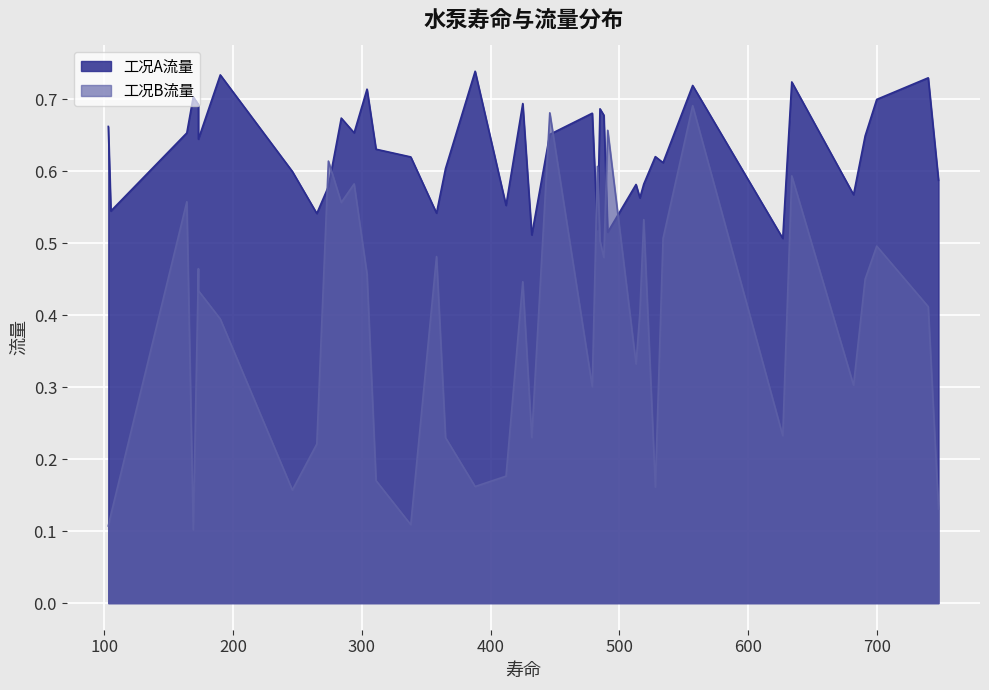

What is the difference between the 工况B流量 values at 740 and 173?

0.1